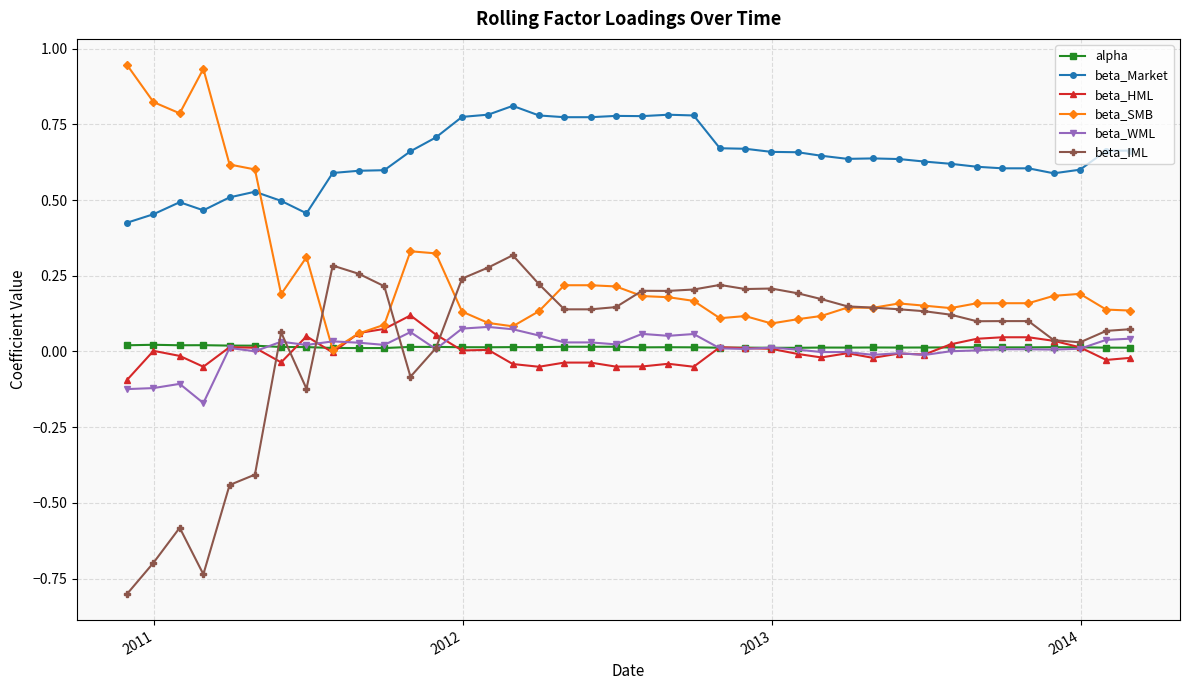

True or false: beta_IML and beta_Market intersect in this chart.

False